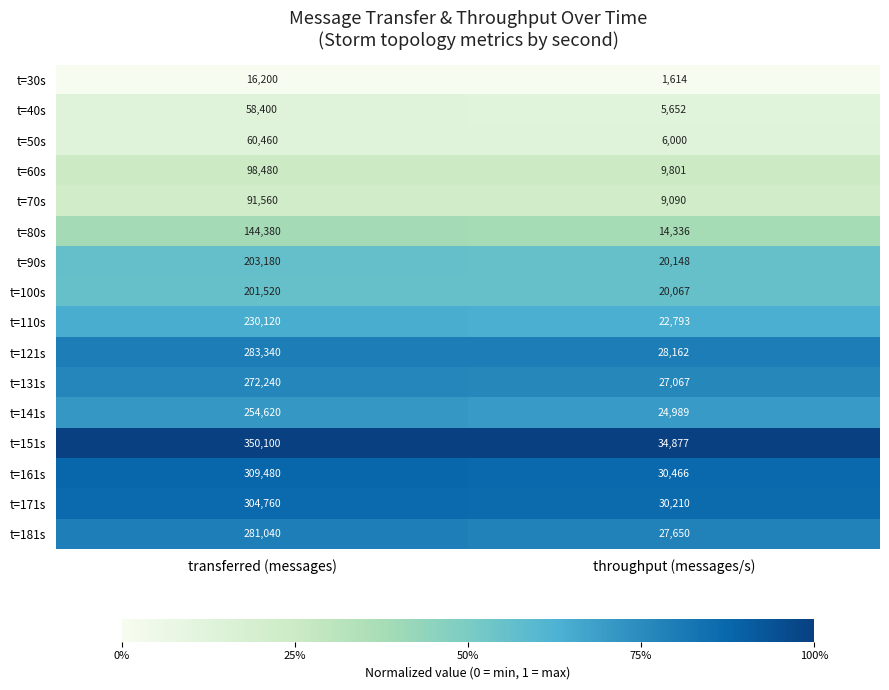

Which series has the largest total across all categories?

t=151s